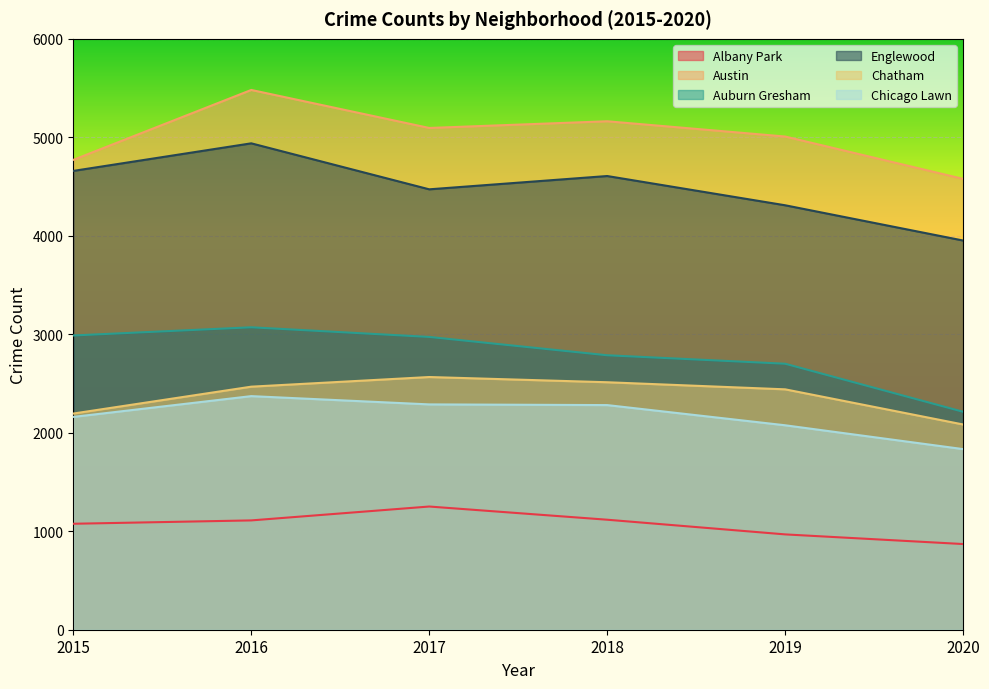

What is the average value of the Auburn Gresham series?

2789